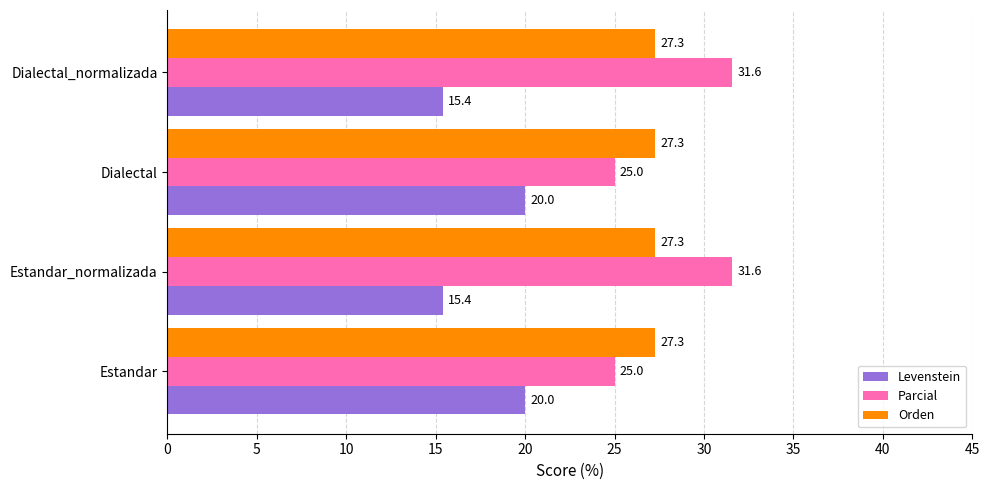

What is the spread (max minus min) of values at Estandar_normalizada?

16.2